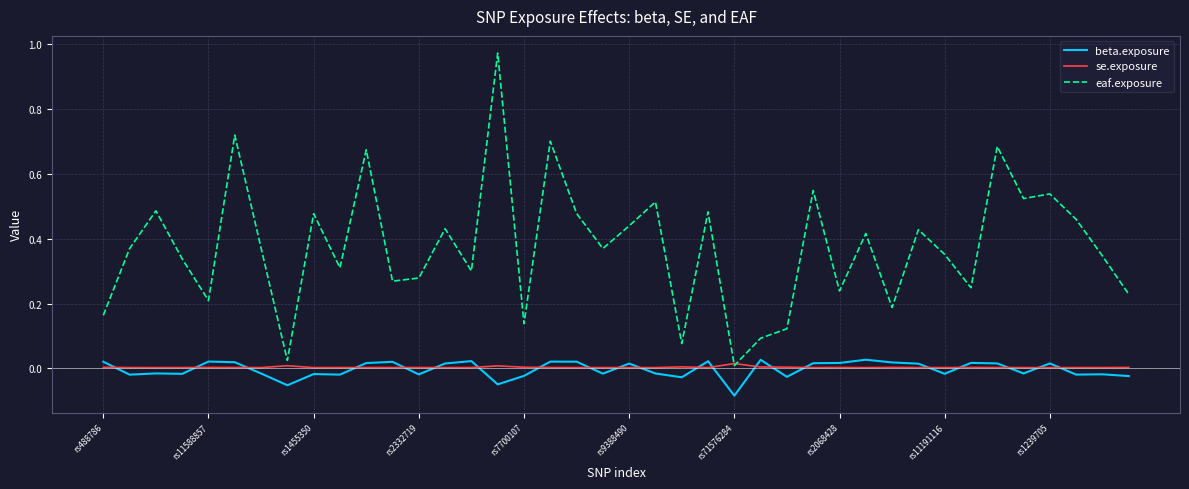

Which series has the largest range (max minus min)?

eaf.exposure